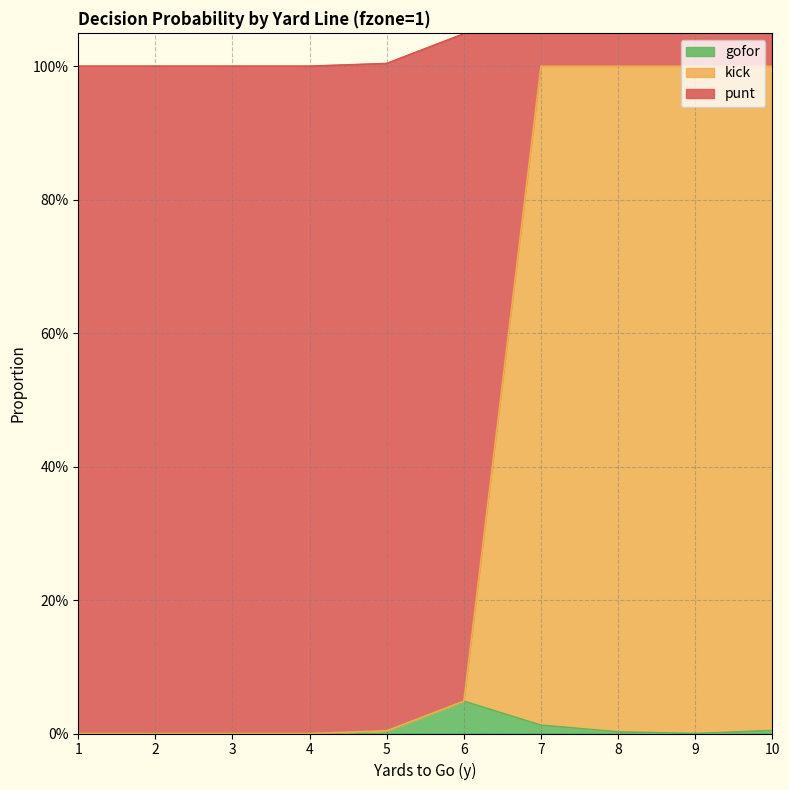

Which category has the lowest value in the kick series?

1